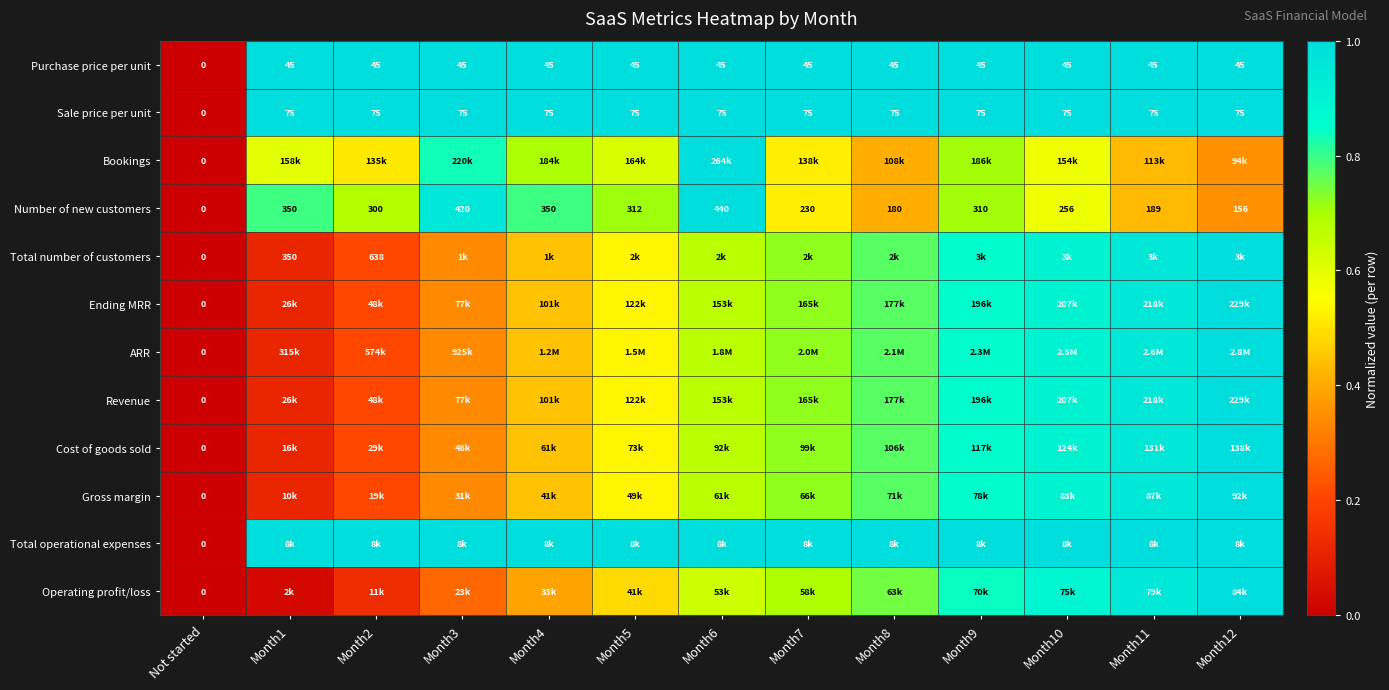

At which label does Purchase price per unit reach its peak?

Month1